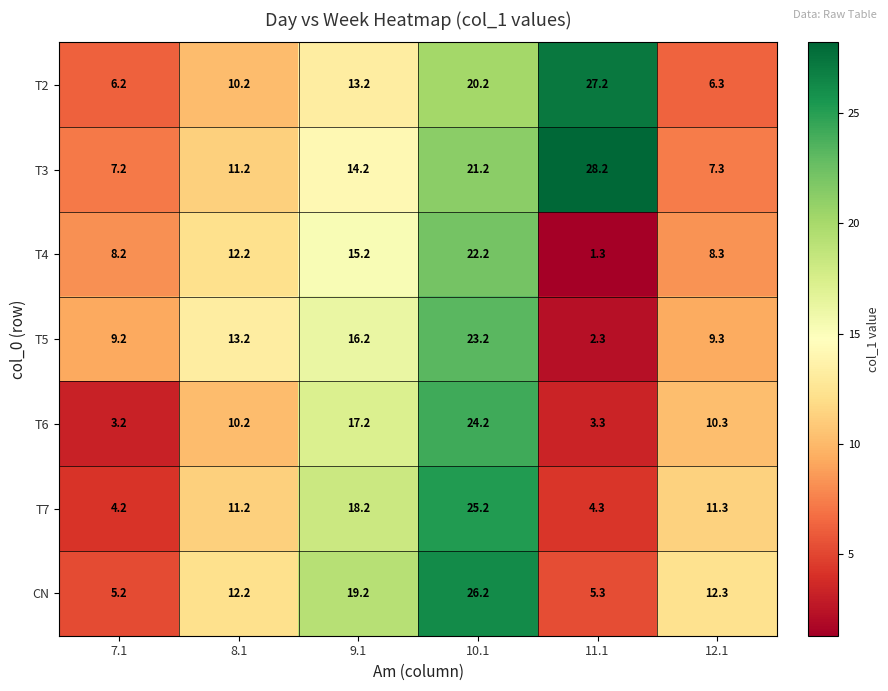

The T6 series shows 3.2 at 7.1. True or false?

True